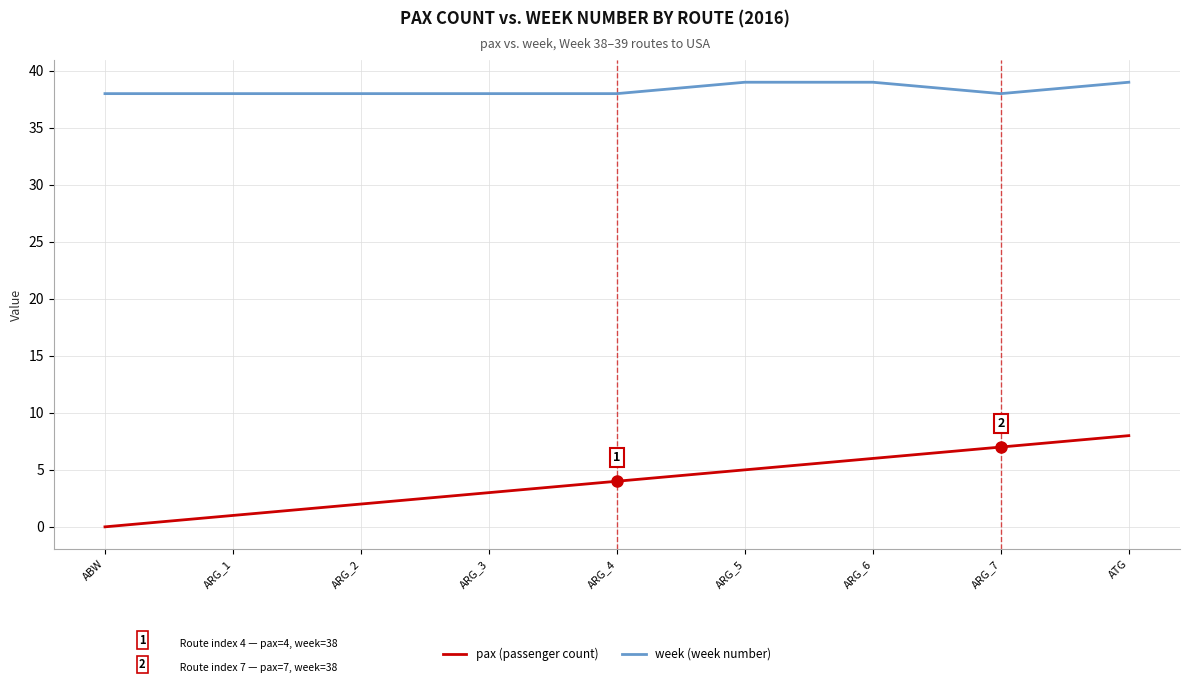

Reading left to right, transcribe all the data shown in this chart.

pax: ABW=0	ARG_1=1	ARG_2=2	ARG_3=3	ARG_4=4	ARG_5=5	ARG_6=6	ARG_7=7	ATG=8
week: ABW=38	ARG_1=38	ARG_2=38	ARG_3=38	ARG_4=38	ARG_5=39	ARG_6=39	ARG_7=38	ATG=39